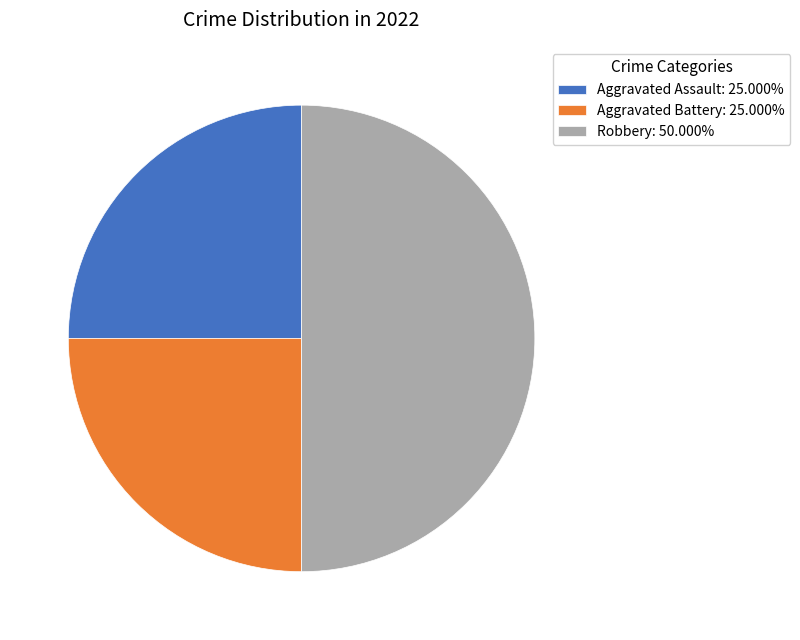

Is Aggravated Assault: 25.000% the majority of the pie?

No